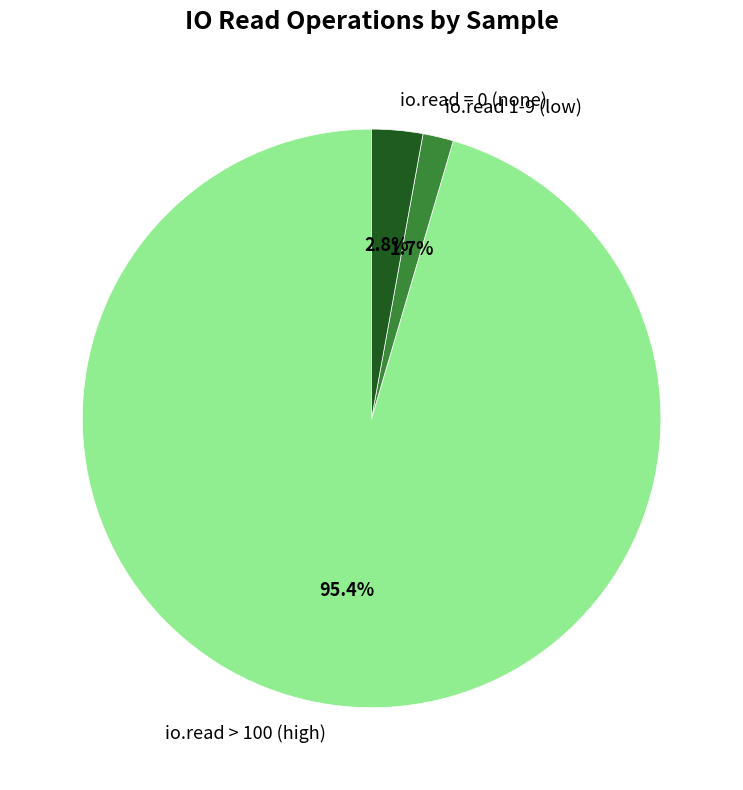

To the nearest percent, what is the difference between the largest and smallest slice percentages?

94%